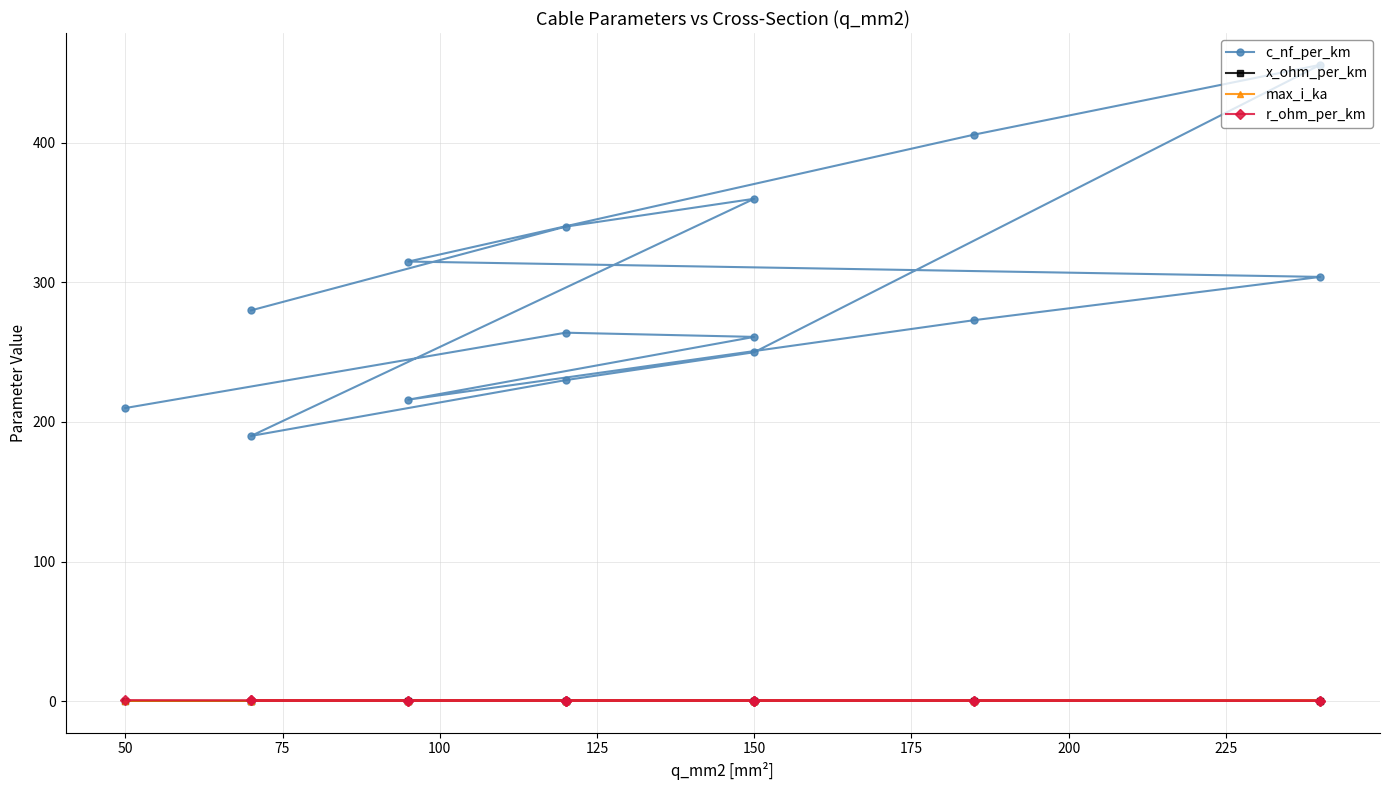

True or false: x_ohm_per_km and c_nf_per_km cross at least once.

False